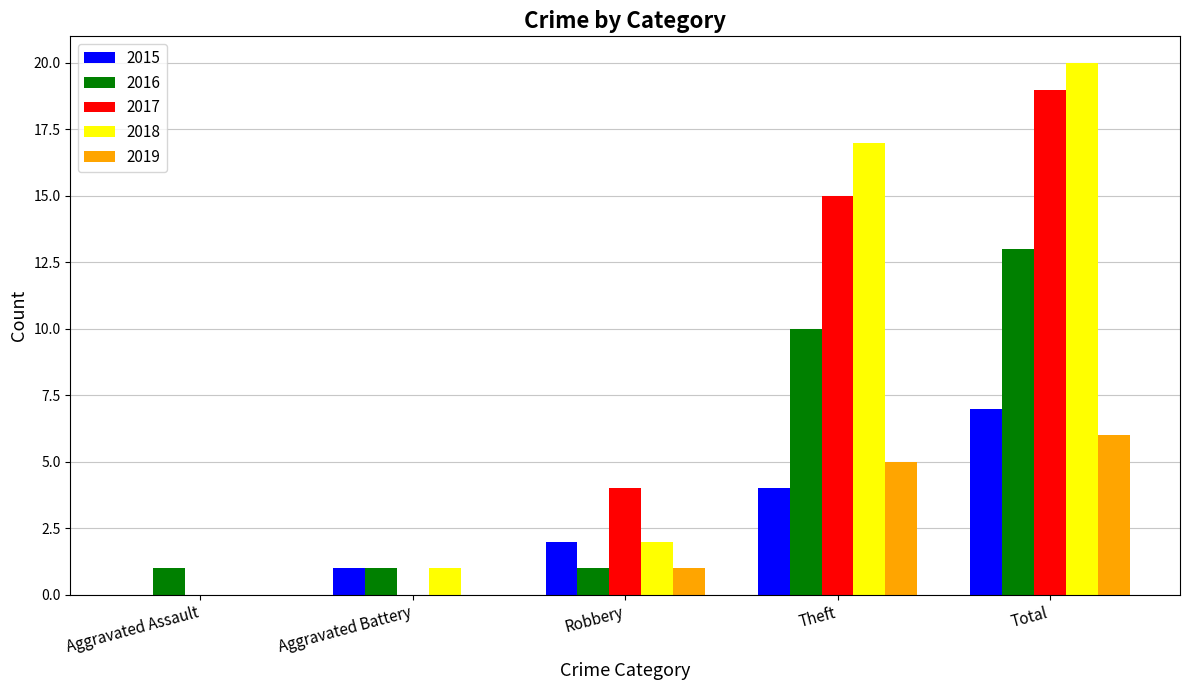

Which category has the highest value across all series?

Total